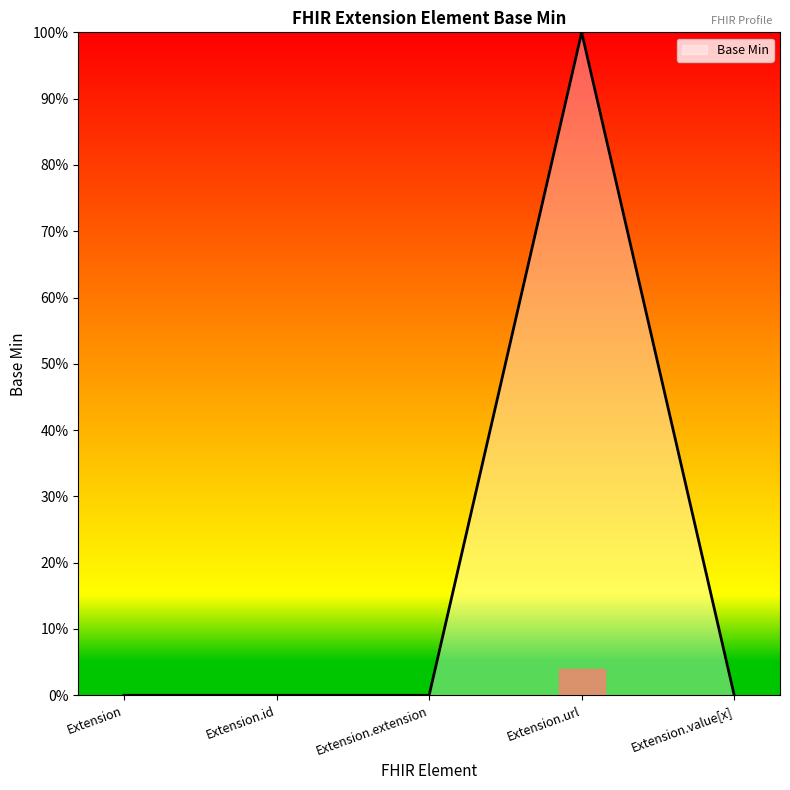

Reading left to right, list all the values displayed in this chart.

0	0	0	100	0